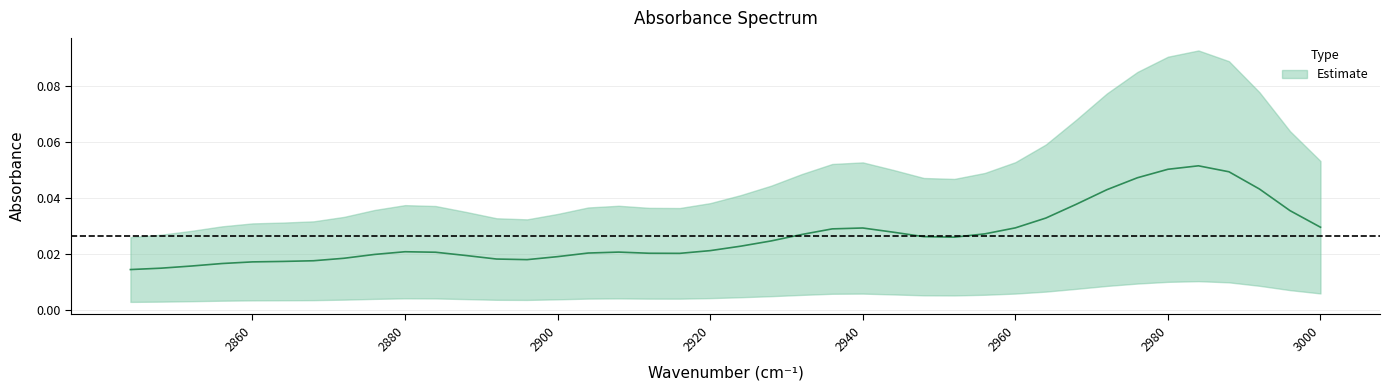

The chart shows a value of 0.0 at 2864. True or false?

False